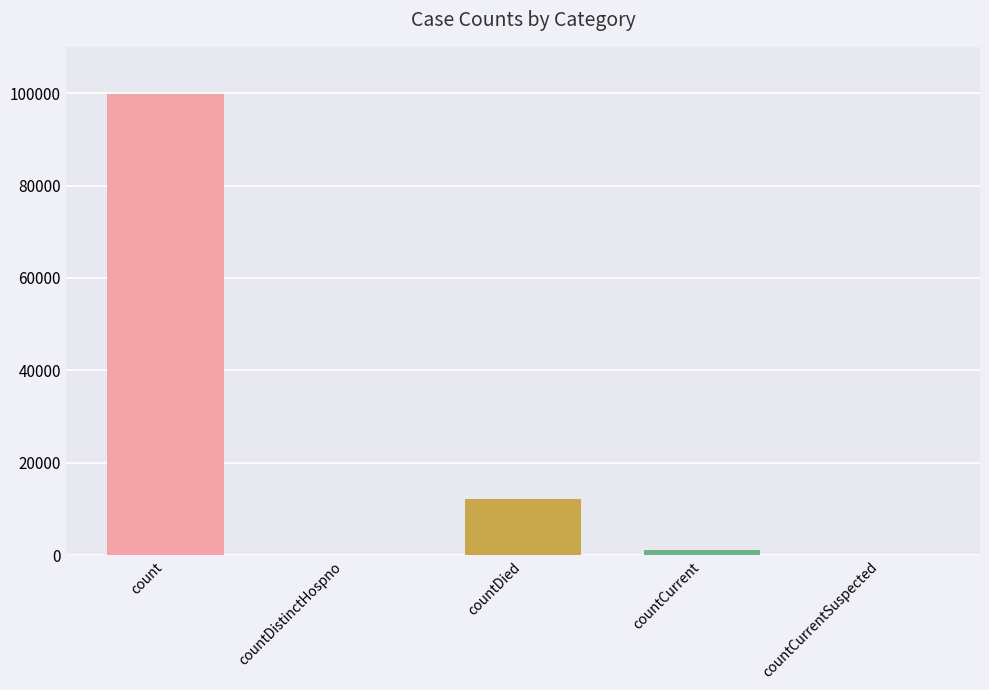

Which has a higher value, countCurrentSuspected or countDied?

countDied